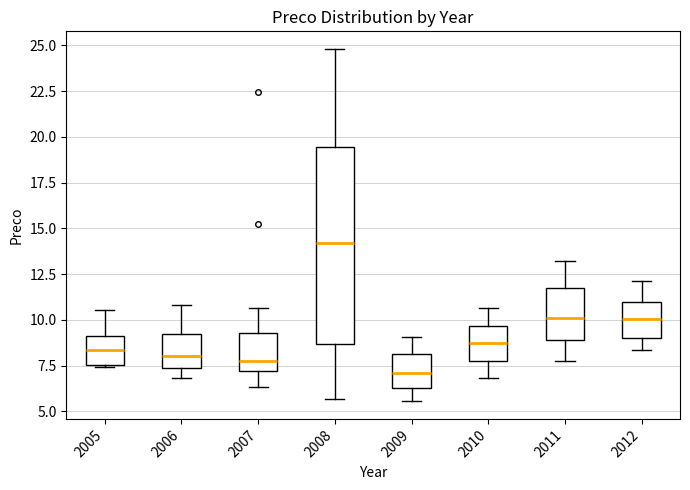

Reading left to right, read every box against the y-axis: the position of its median line, the range the box covers, and the ends of its whiskers. The values are not printed on the chart, so give them approximately, as read against the axis.

2005: median 8.5, box 7.5 to 9.0, whiskers 7.5 to 10.5
2006: median 8.0, box 7.5 to 9.0, whiskers 7.0 to 11.0
2007: median 8.0, box 7.0 to 9.5, whiskers 6.5 to 10.5
2008: median 14.0, box 8.5 to 19.5, whiskers 5.5 to 25.0
2009: median 7.0, box 6.5 to 8.0, whiskers 5.5 to 9.0
2010: median 8.5, box 8.0 to 9.5, whiskers 7.0 to 10.5
2011: median 10.0, box 9.0 to 12.0, whiskers 7.5 to 13.0
2012: median 10.0, box 9.0 to 11.0, whiskers 8.5 to 12.0